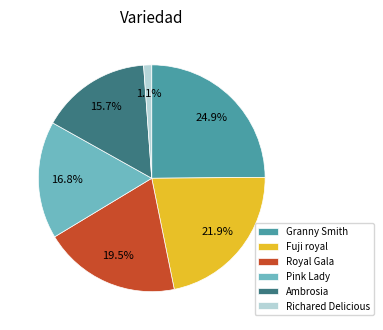

To the nearest percent, what is the average slice percentage?

17%